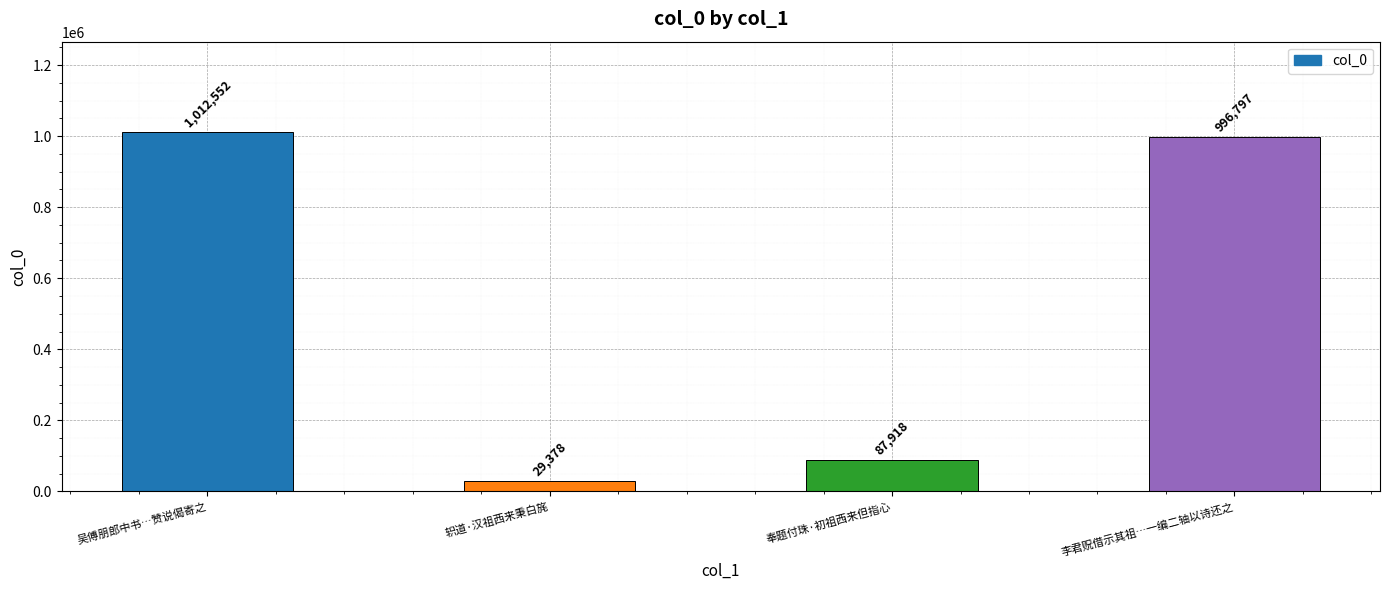

Reading left to right, what are all the values shown in this chart?

吴傅朋郎中书…赞说偈寄之=1012552	轵道·汉祖西来秉白旄=29378	奉题付珠·初祖西来但指心=87918	李君贶借示其祖…一编二轴以诗还之=996797